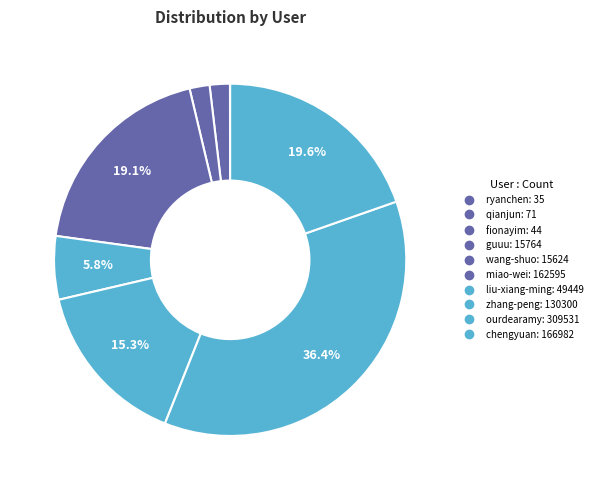

How many slices are in this pie chart?

10